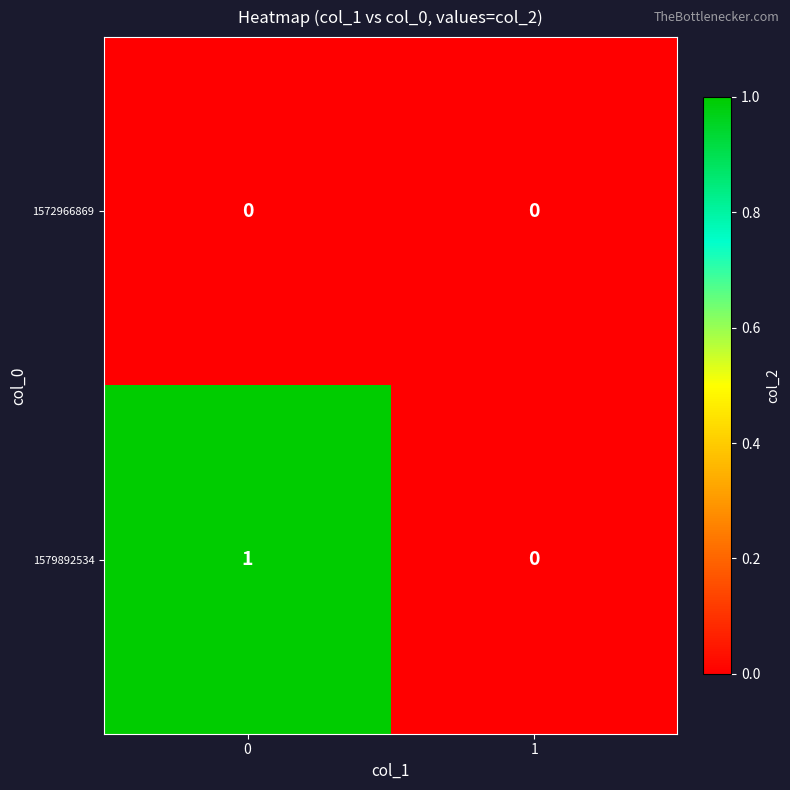

At 0, list the series in order from smallest to largest.

1572966869, 1579892534